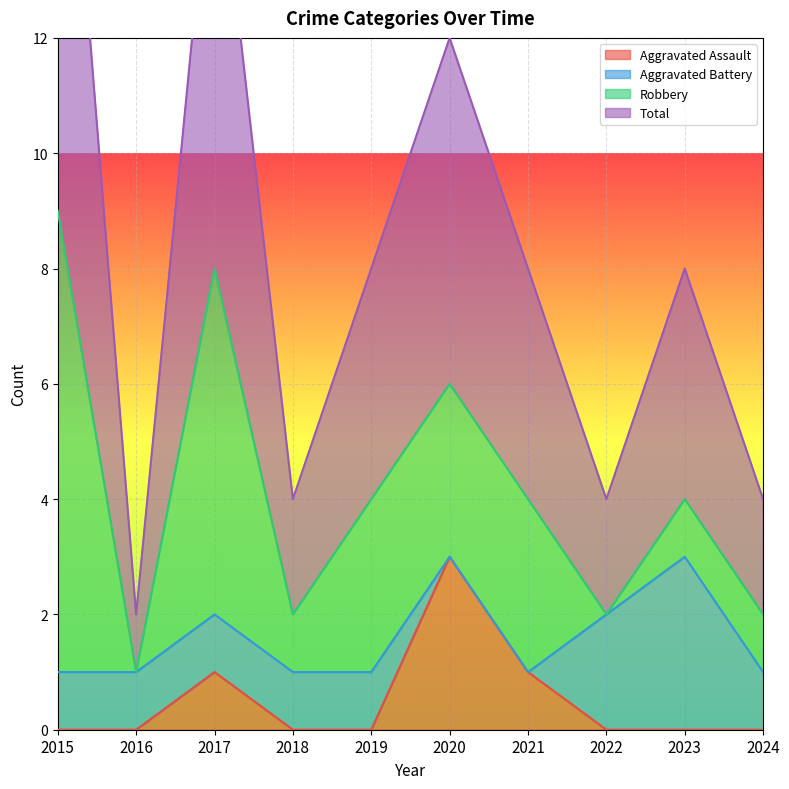

How many interior local peaks does the Aggravated Assault series have?

2